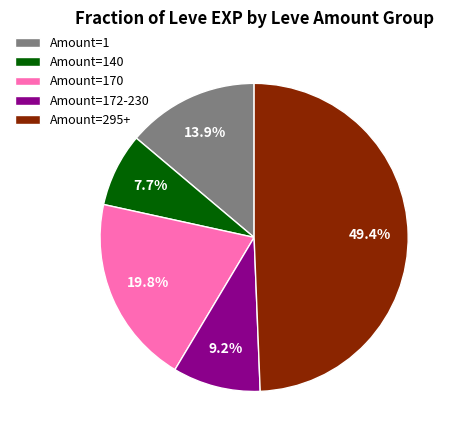

Does Amount=170 account for over 50% of the chart?

No